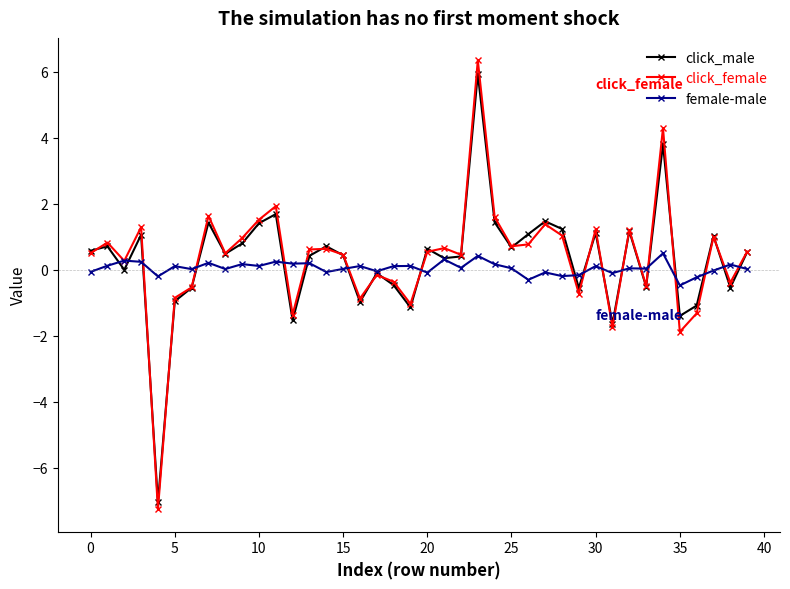

How many interior local valleys does the click_female series have?

13